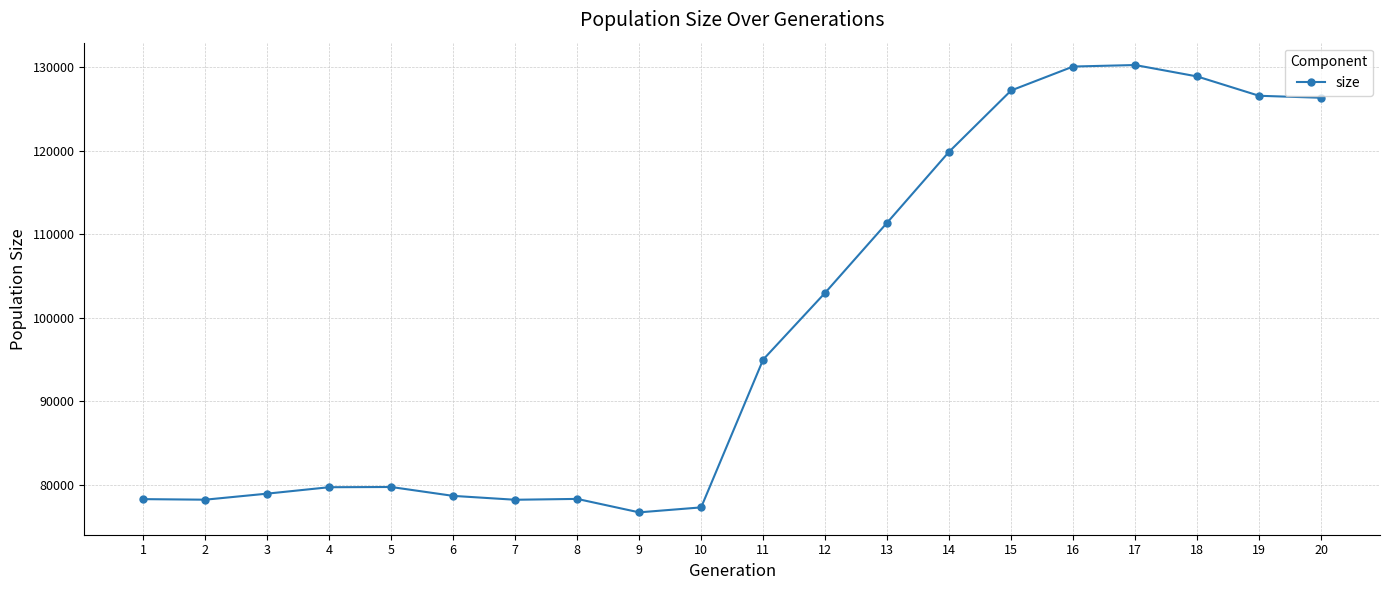

How many values are below 94981?

10